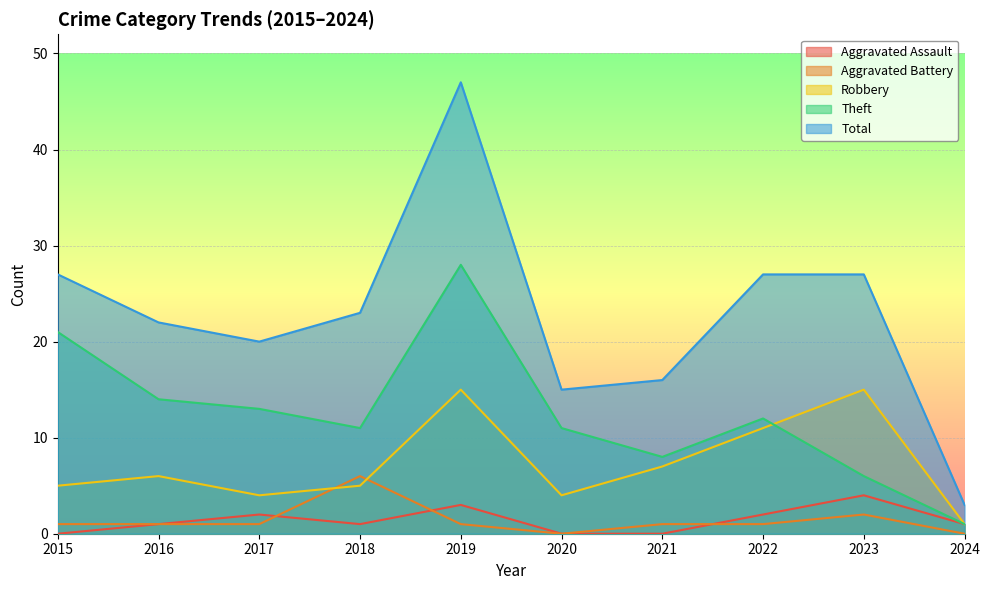

Where is Aggravated Assault nearest to the value 2?

2017